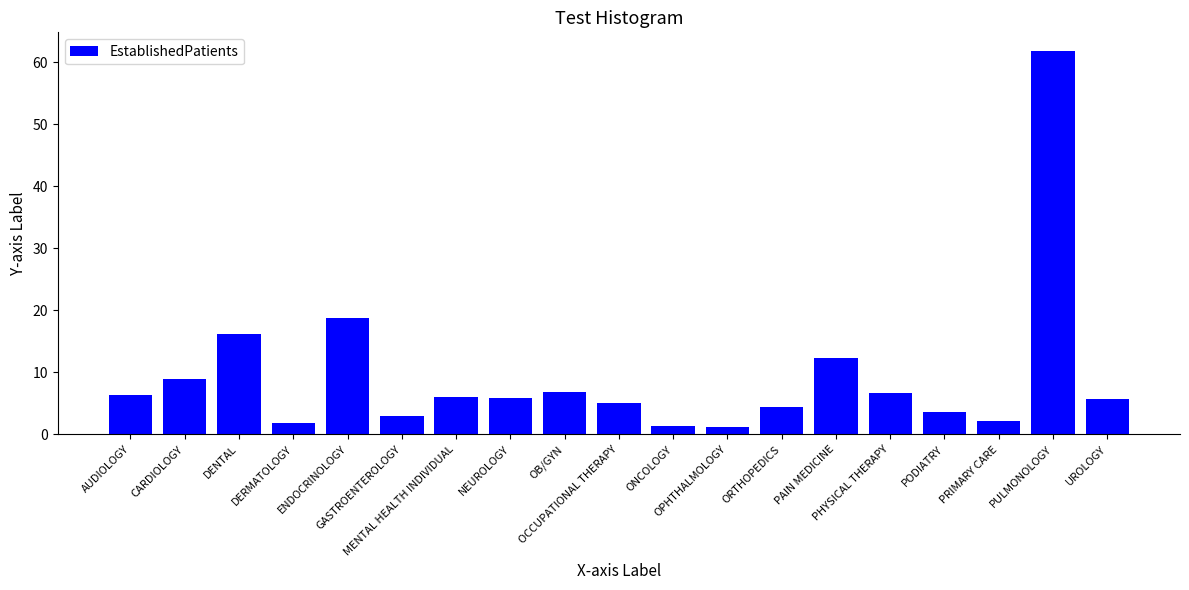

Count the number of data series in this chart.

1